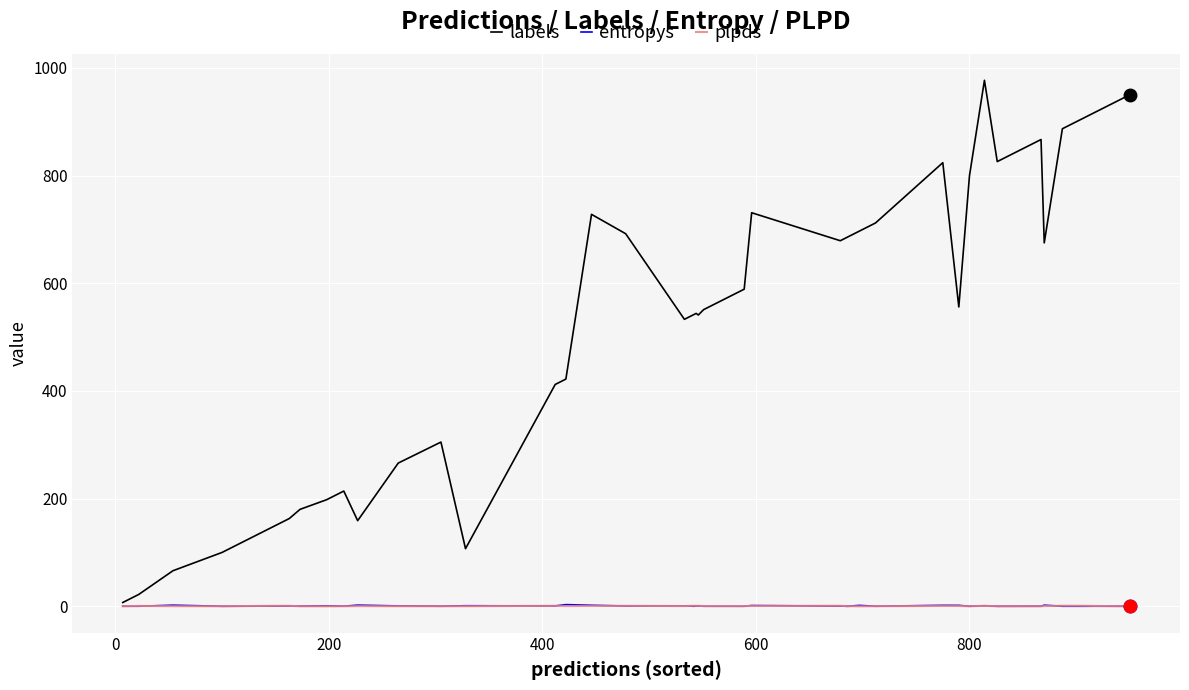

Is this an area chart (filled region under the line)?

No